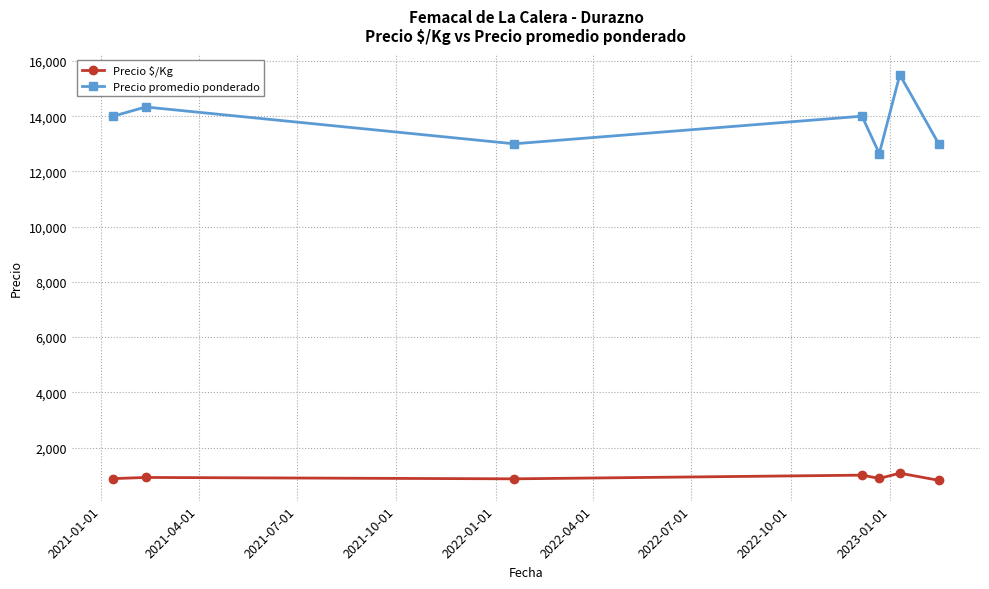

How many interior local peaks does the Precio promedio ponderado series have?

3